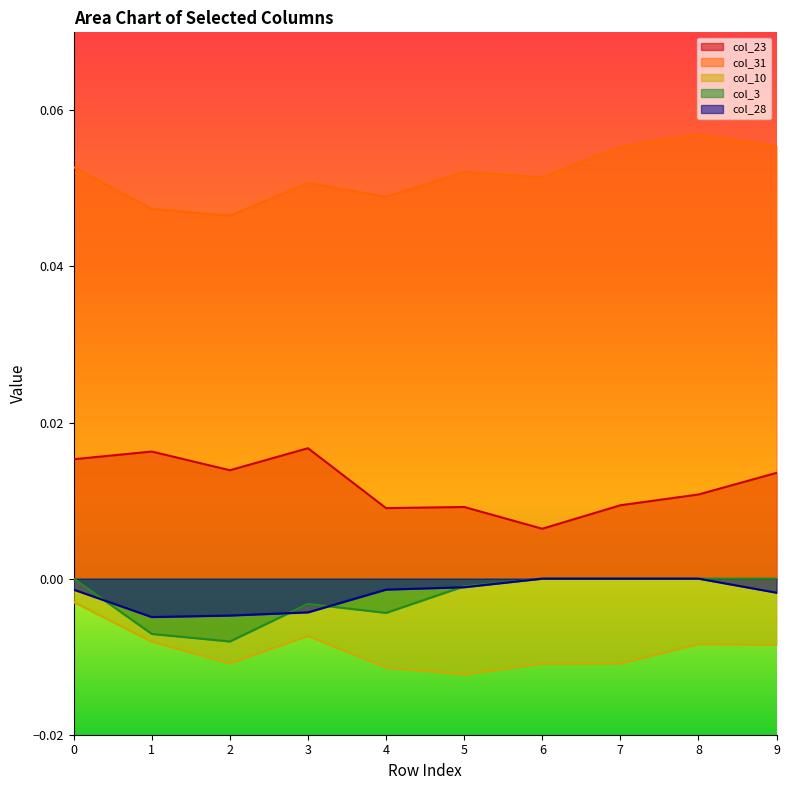

Which series changed the most between 0 and 9?

col_10